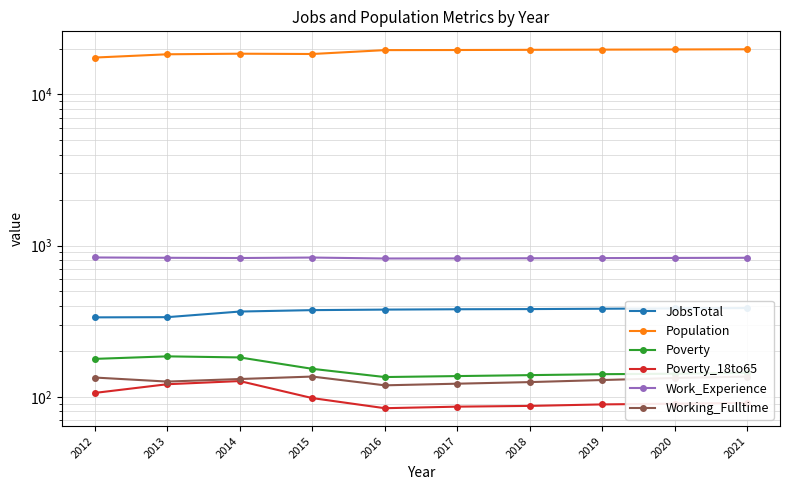

What is the difference between the highest and lowest values at 2018?

19609